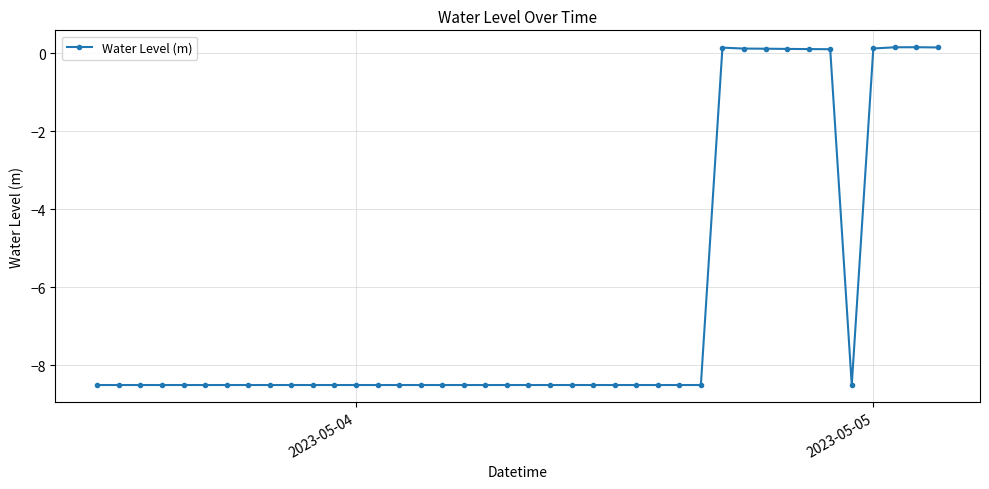

What is the minimum value shown in the chart?

-8.5